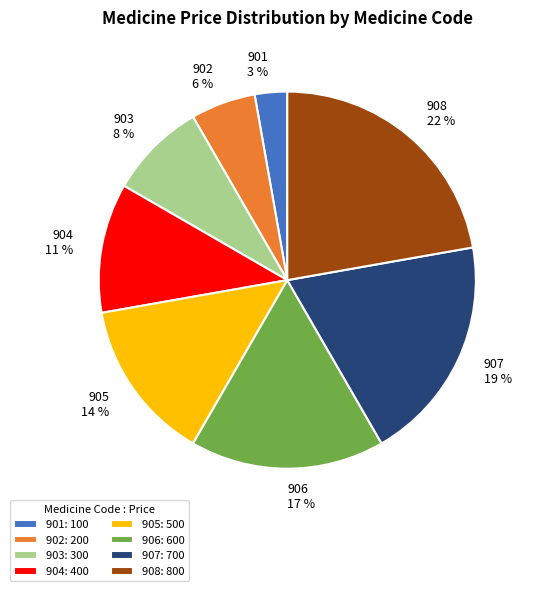

Is the sum of 901 and 906 greater than half?

No